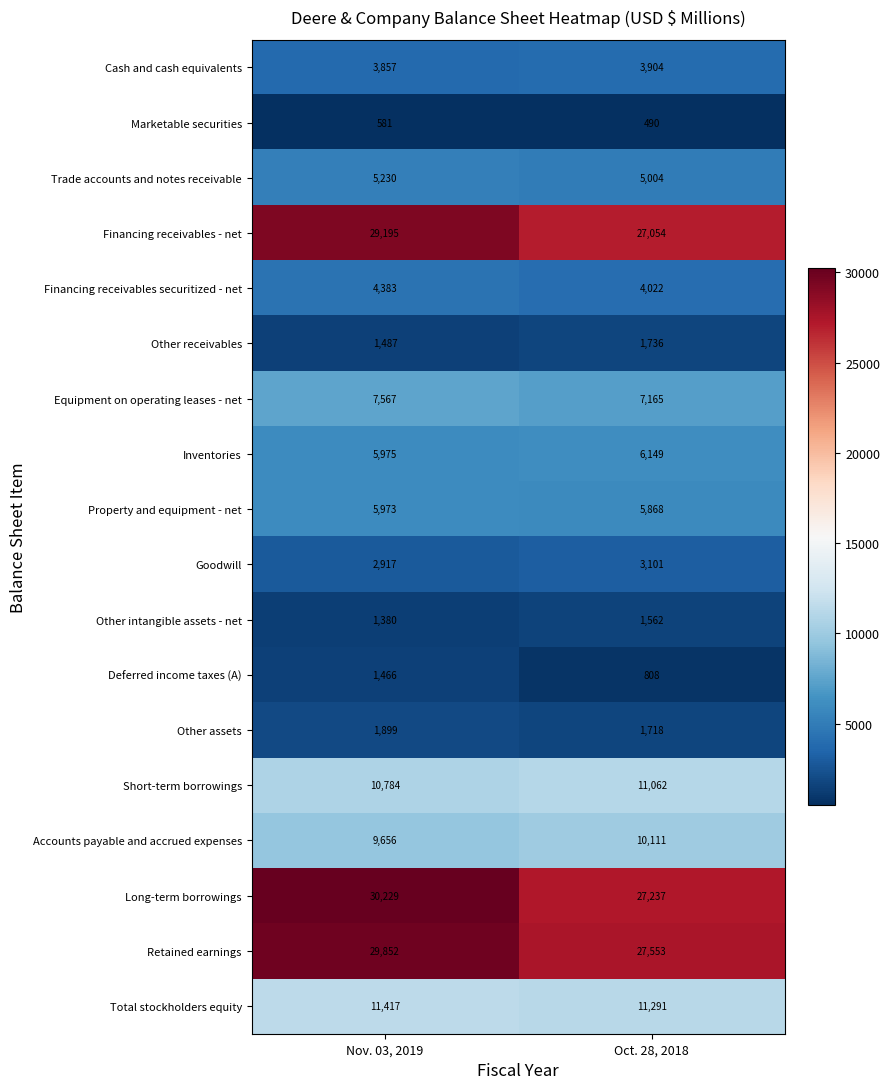

Which category has the lowest value across all series?

Oct. 28, 2018